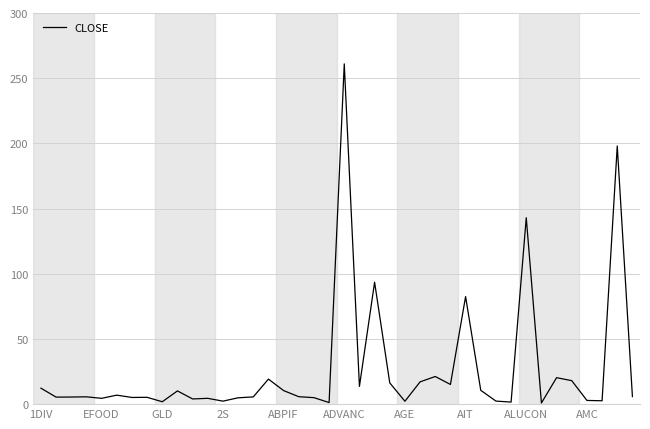

How many distinct data groups are displayed?

1